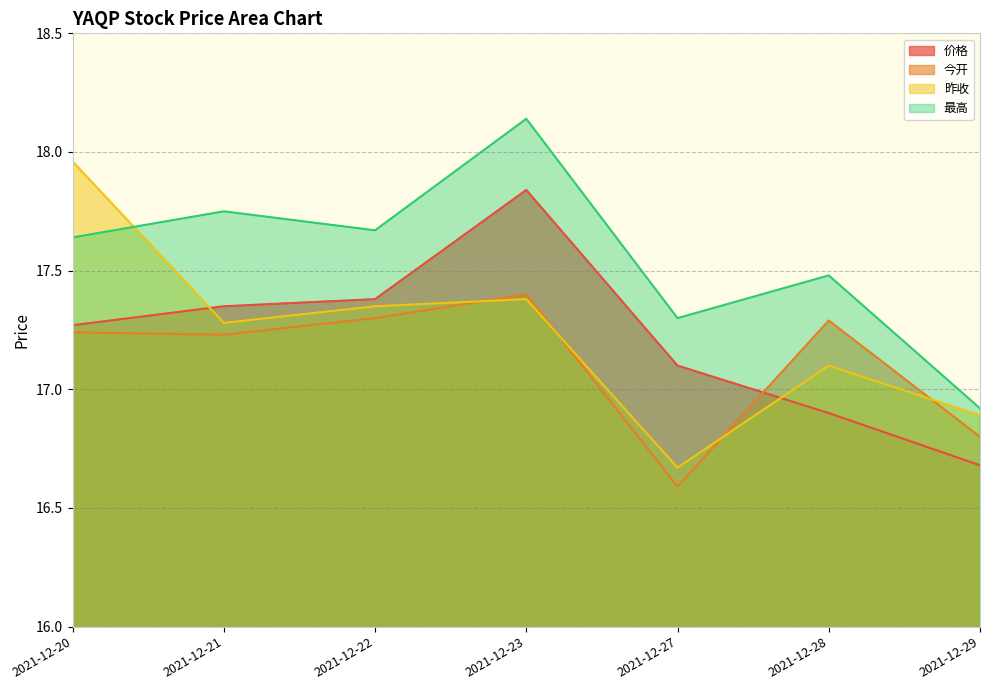

Reading right to left, list all the values displayed in this chart.

价格: 16.7	16.9	17.1	17.8	17.4	17.4	17.3
今开: 16.8	17.3	16.6	17.4	17.3	17.2	17.2
昨收: 16.9	17.1	16.7	17.4	17.4	17.3	18.0
最高: 16.9	17.5	17.3	18.1	17.7	17.8	17.6